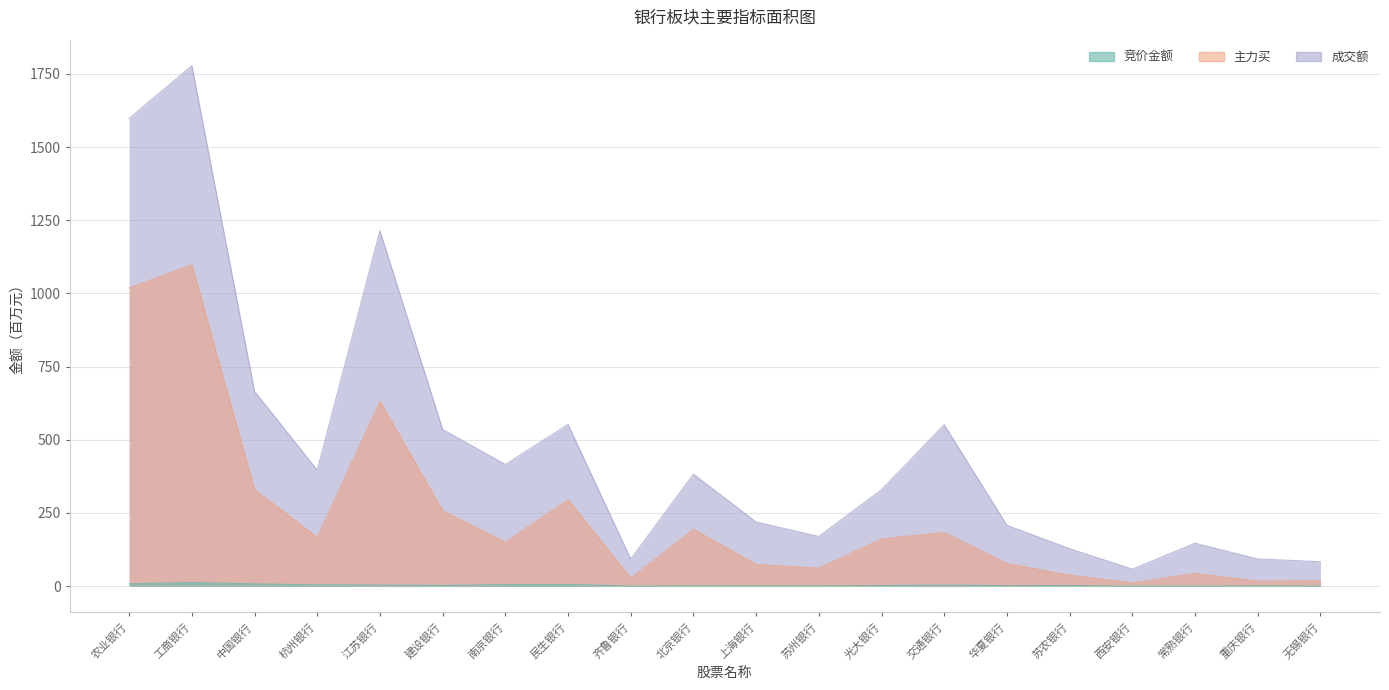

At 农业银行, list the series in order from largest to smallest.

成交额, 主力买, 竞价金额